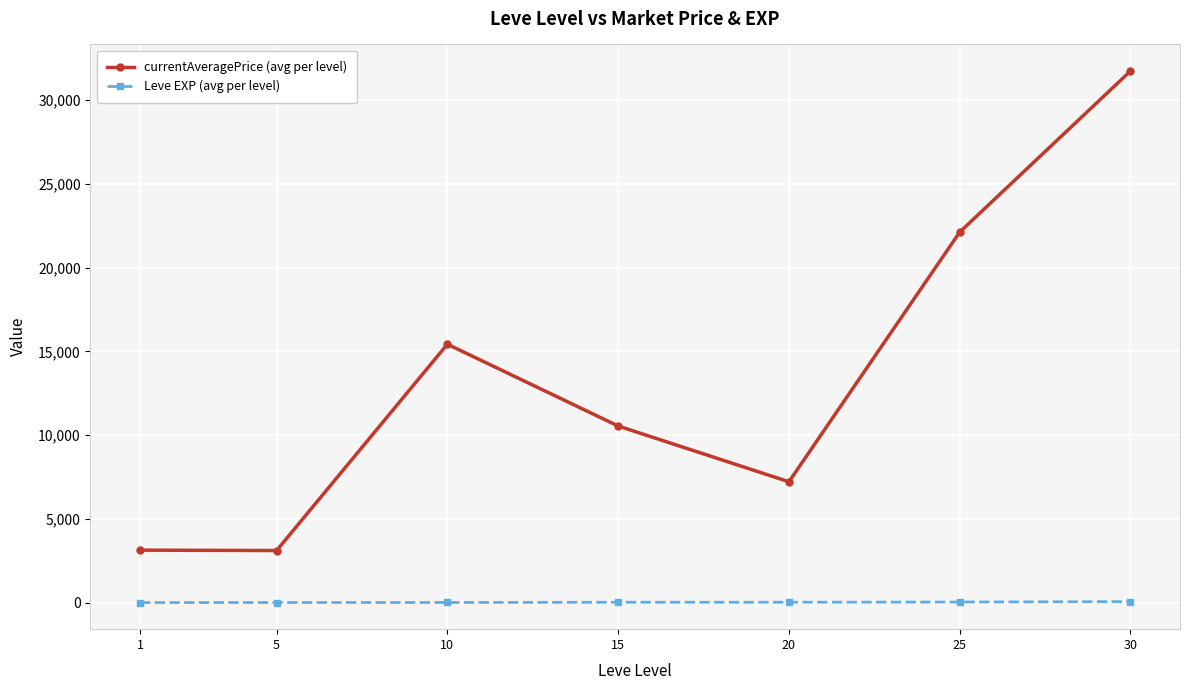

What is the maximum value for Leve EXP (avg per level)?

59.0